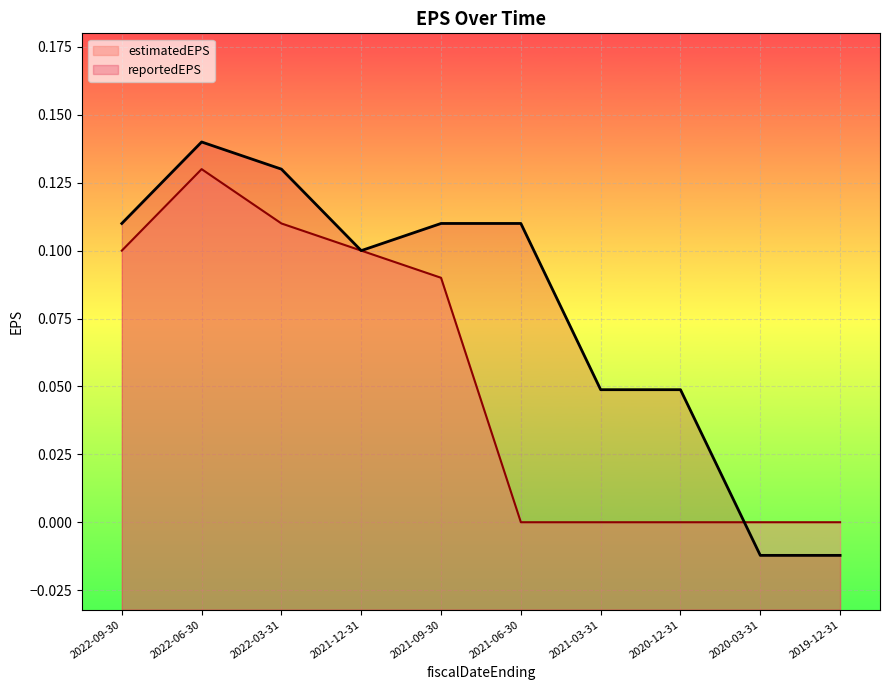

What is the difference between the maximum and minimum values in the estimatedEPS series?

0.1